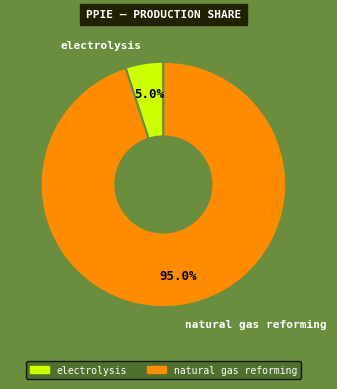

Which category has the biggest portion of the pie?

natural gas reforming